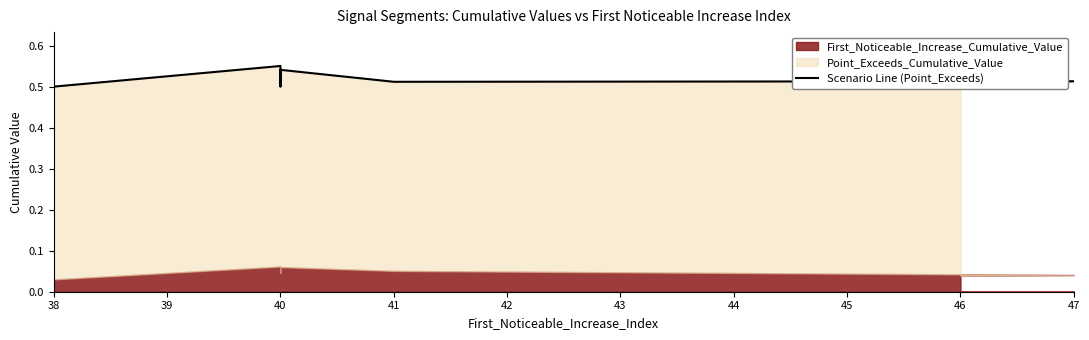

What is the sum of all values?

4.1